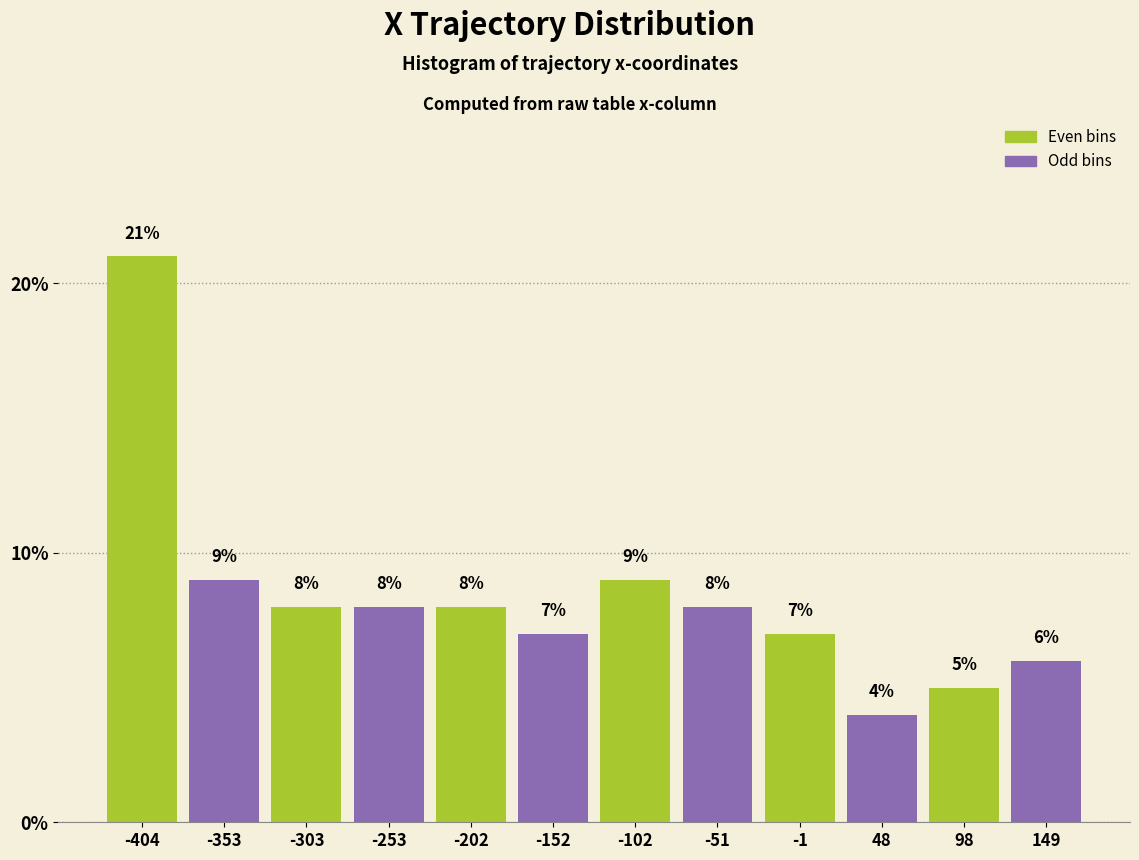

Reading left to right, transcribe this chart: for each bar, give the range it covers on the x-axis and its height. The bar edges are not printed on the chart, so give them approximately, as read against the axis.

-430 to -380: 21
-380 to -330: 9
-330 to -280: 8
-280 to -230: 8
-230 to -180: 8
-180 to -130: 7
-130 to -80: 9
-80 to -30: 8
-30 to 20: 7
20 to 70: 4
70 to 120: 5
120 to 170: 6